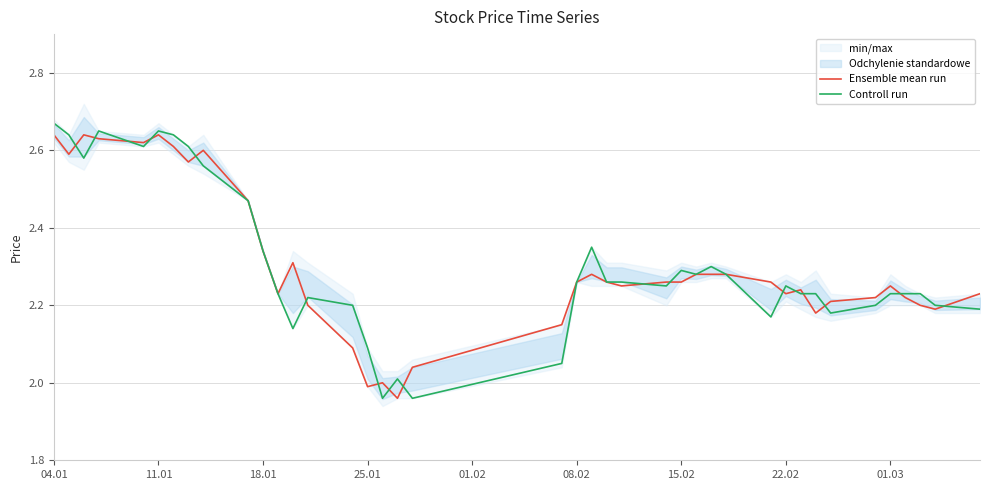

List the series in order of their overall mean, highest first.

Ensemble mean run, Controll run